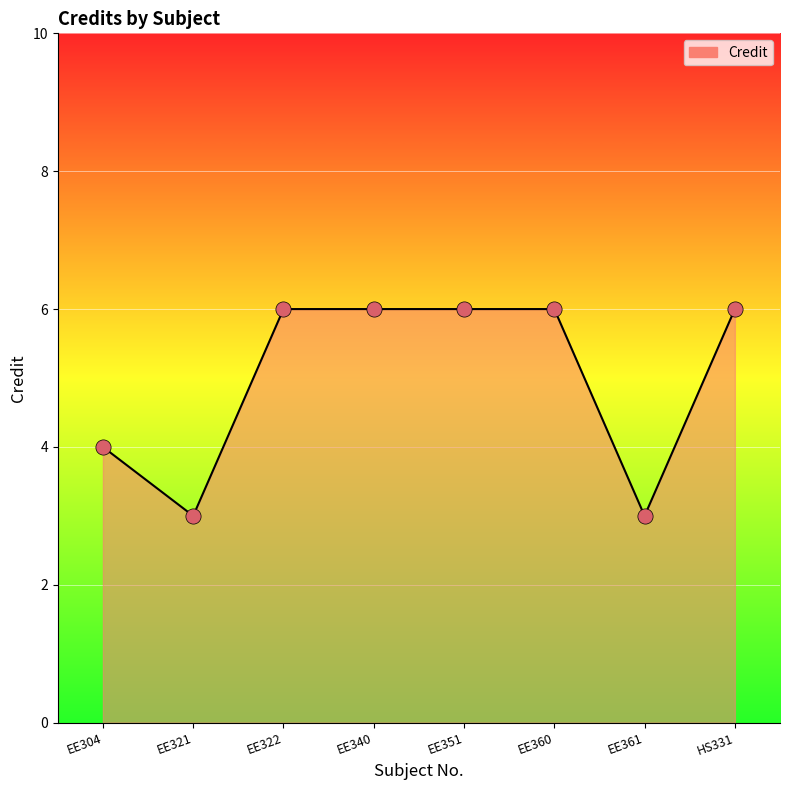

Which has a higher value, EE360 or EE304?

EE360